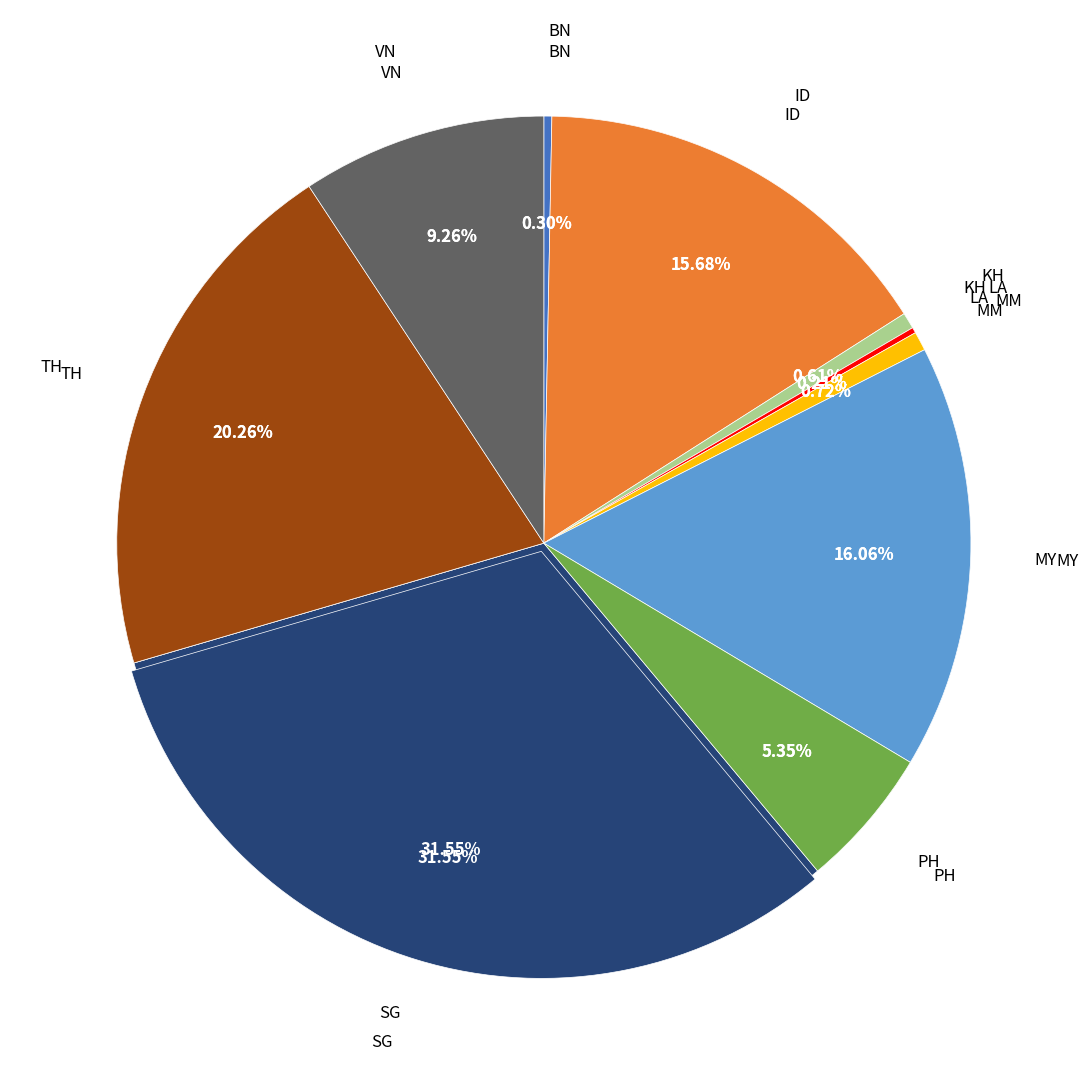

To the nearest percent, what is the combined percentage of MY and TH?

36%